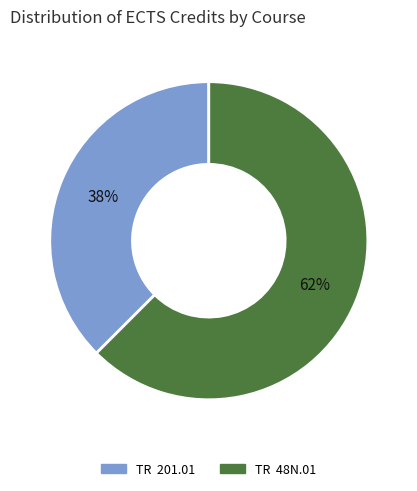

How many segments does this pie chart have?

2